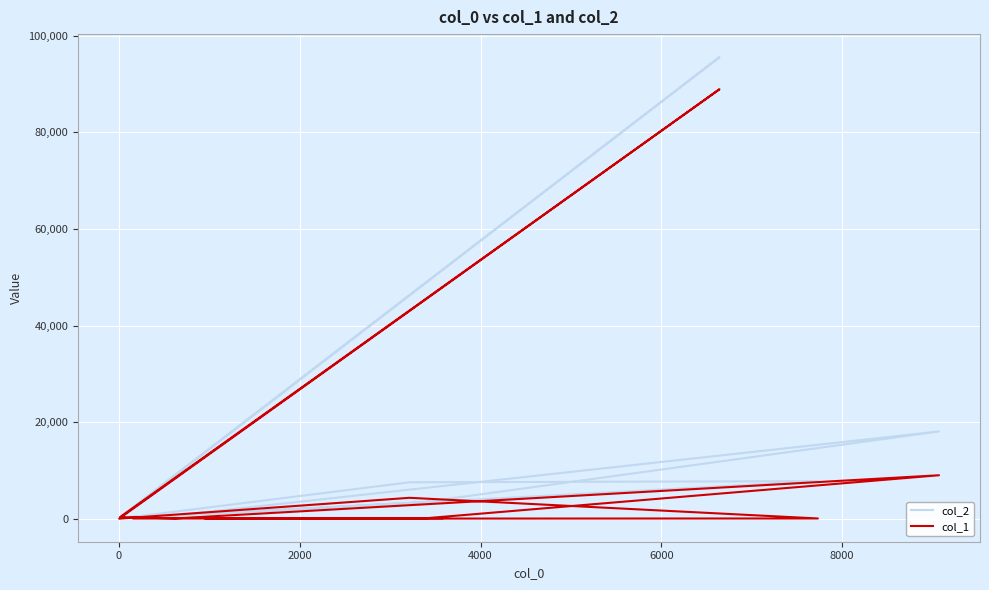

What is the label of the 4th point from the left?

4000